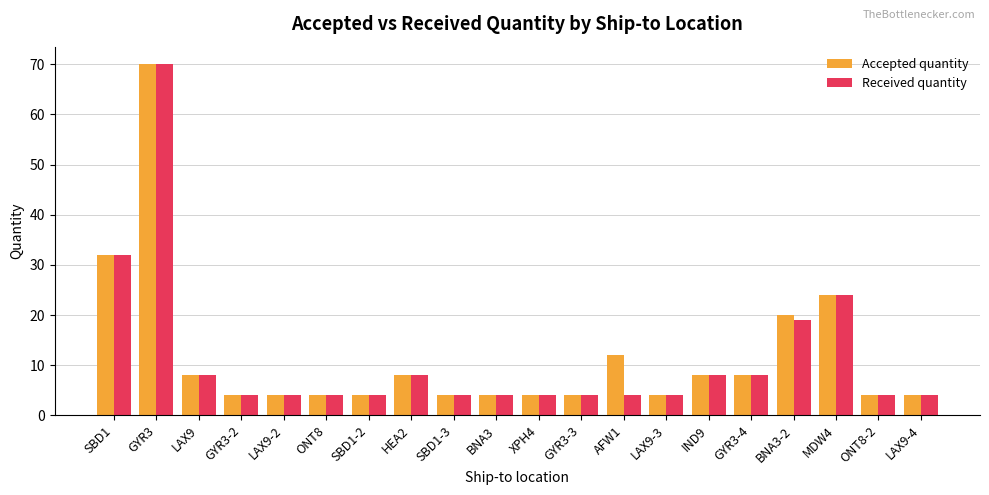

Does the chart contain stacked bars?

No